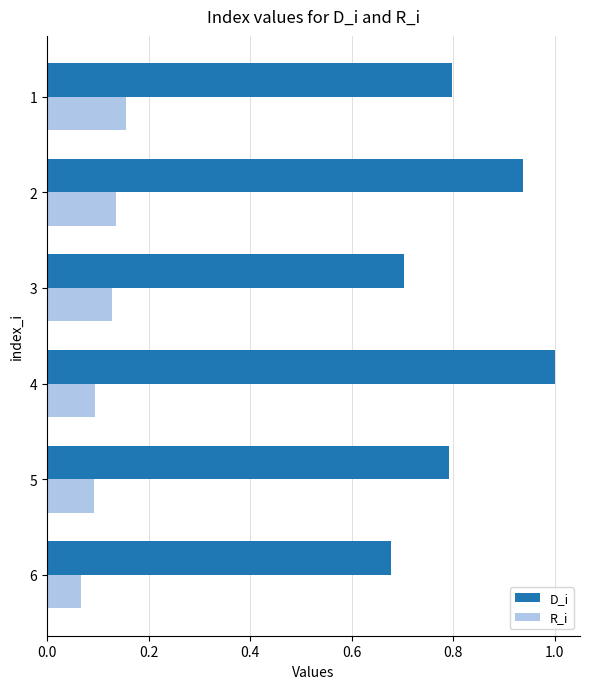

Which series has the widest spread of values?

D_i